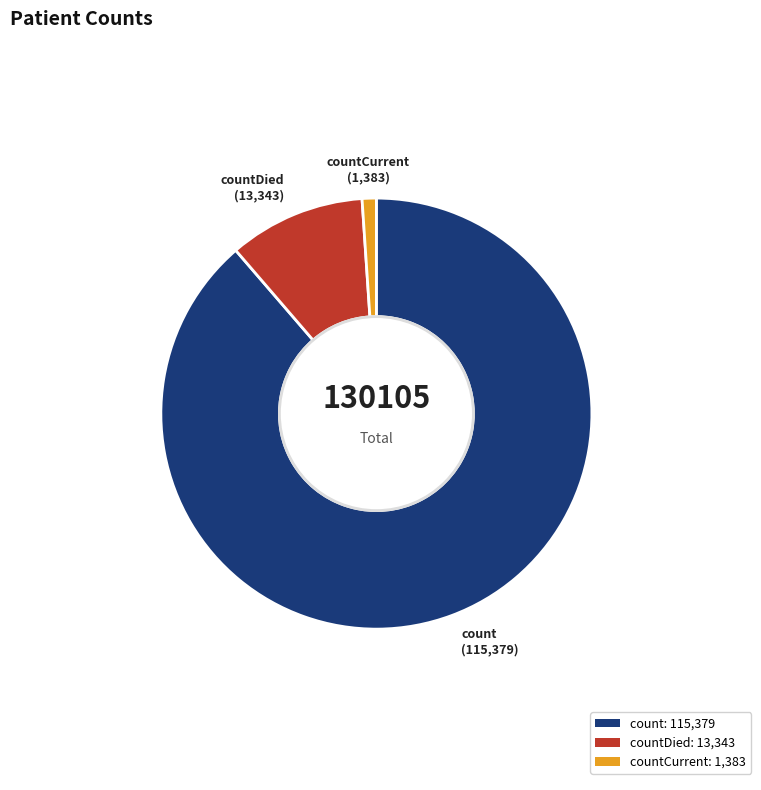

What is the ratio of the value at count to the value at countCurrent?

83.4